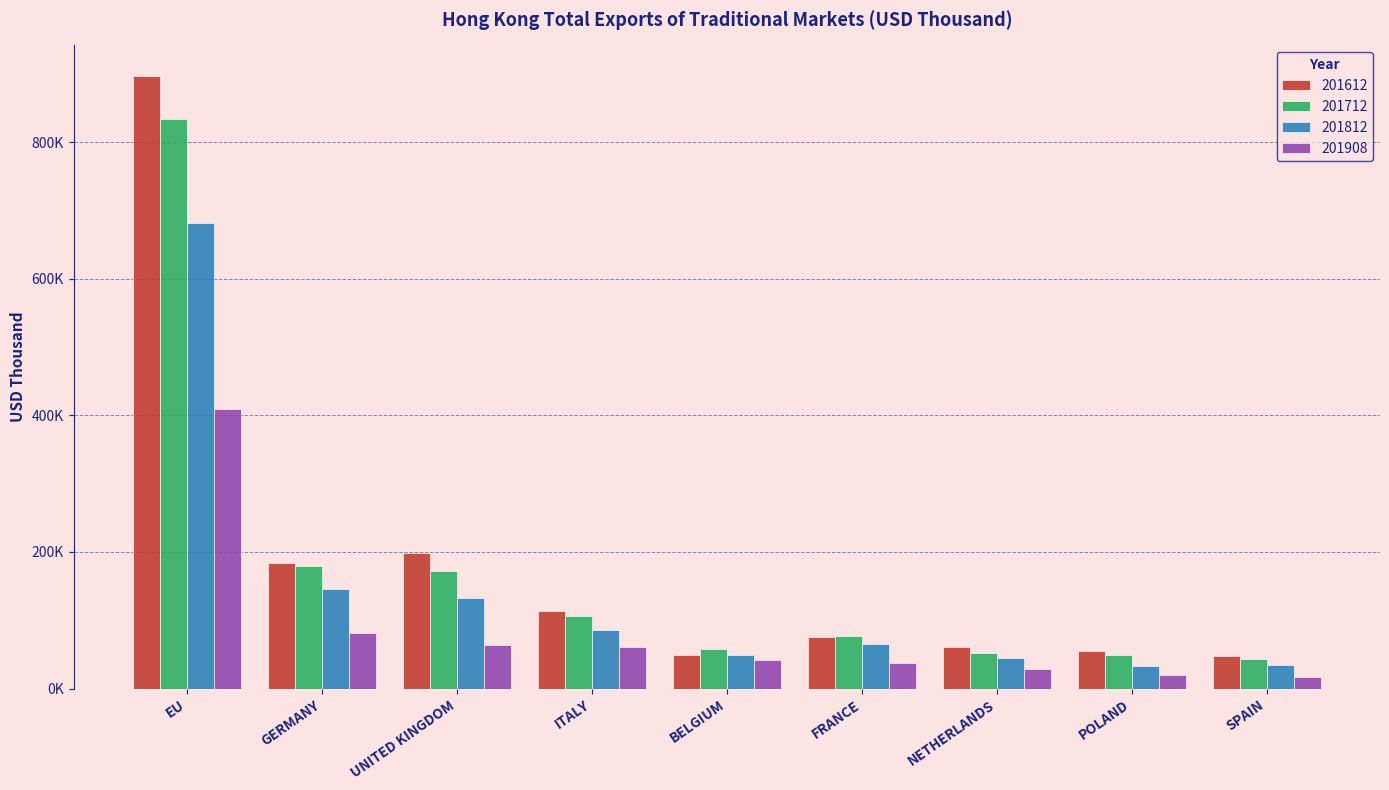

Between FRANCE and NETHERLANDS, which series saw the biggest shift?

201712